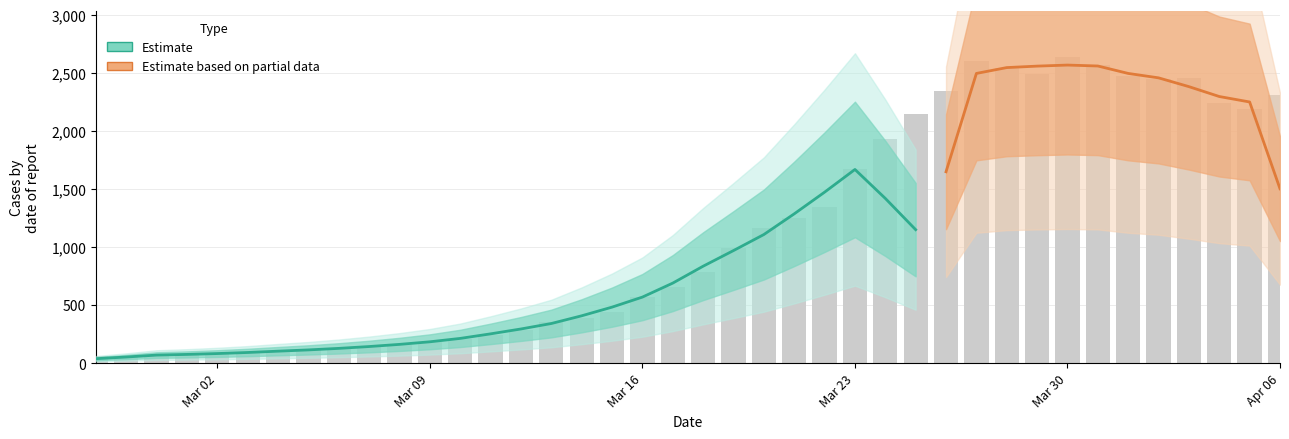

Count the number of categories in the chart.

40